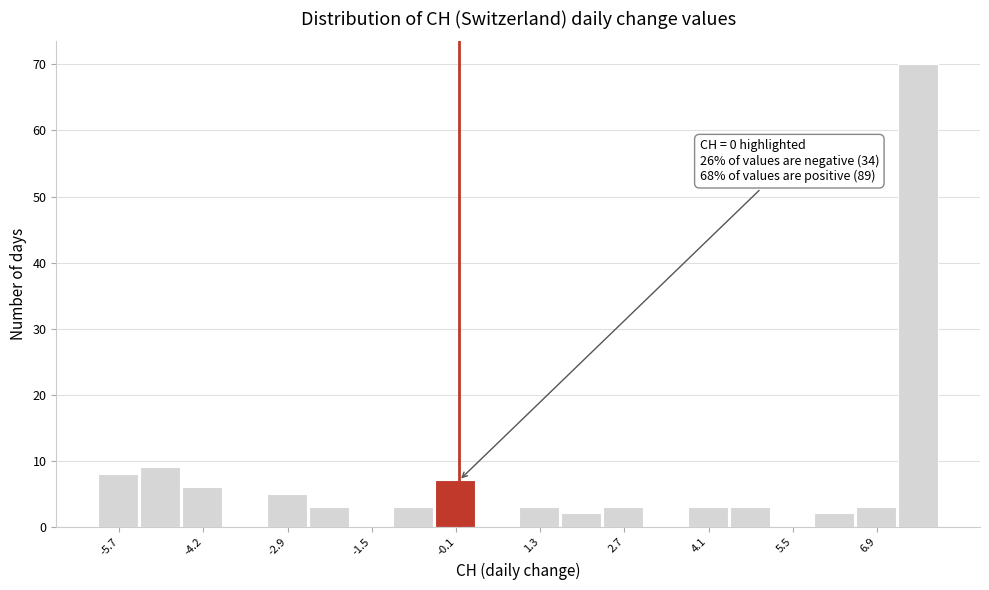

Read against the x-axis, roughly where is the centre of the tallest bar?

7.6